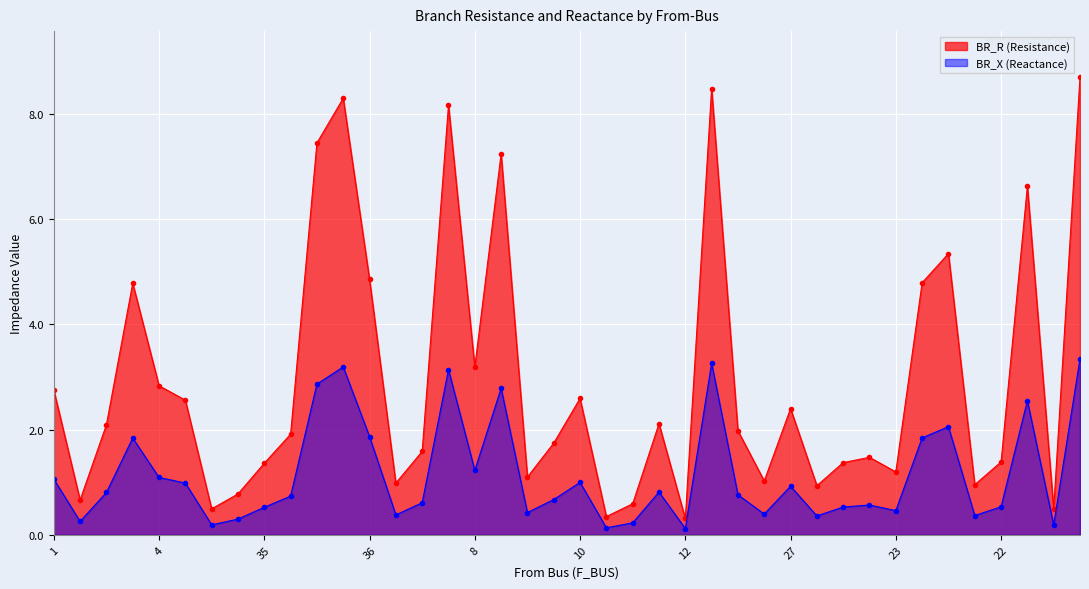

Which category has the lowest value across all series?

12